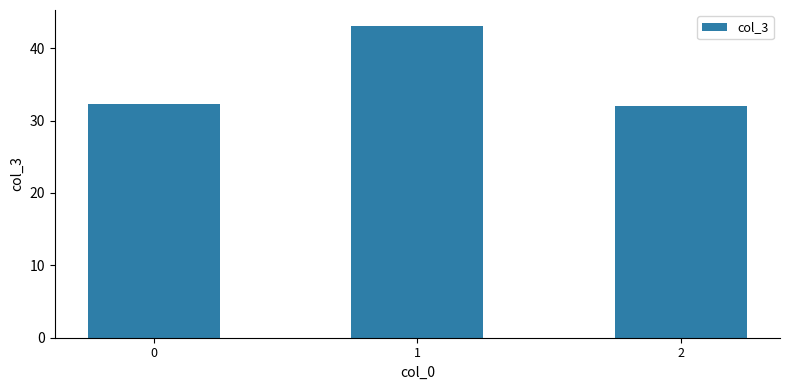

What is the difference between the maximum and minimum values?

11.1